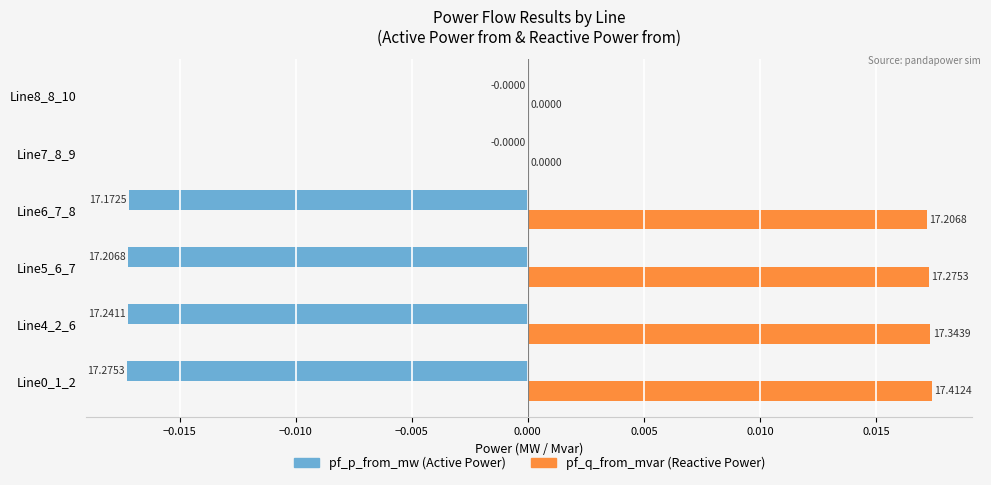

The pf_p_from_mw series shows 0.0 at Line7_8_9. True or false?

False